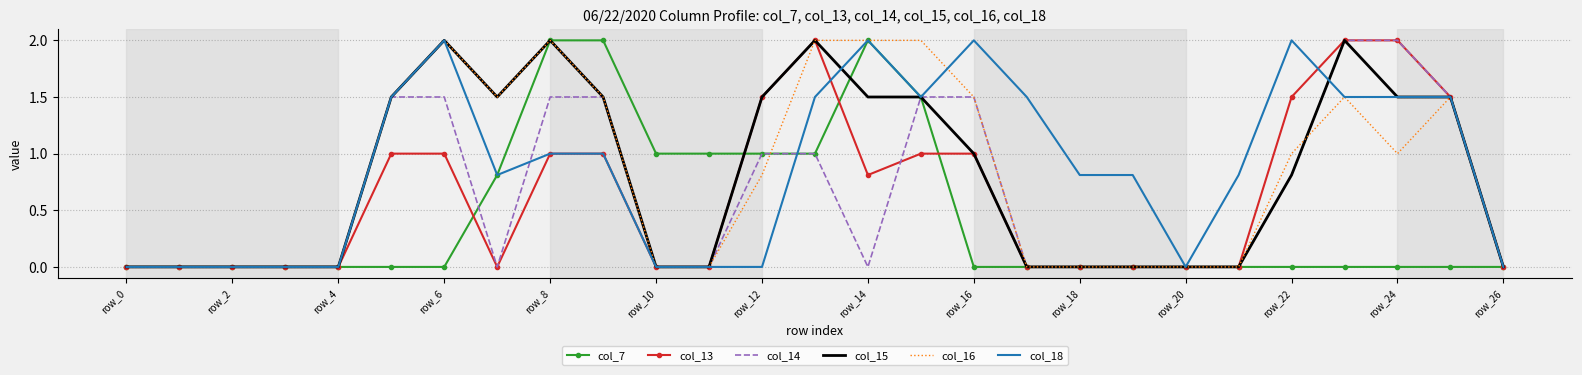

What is the maximum value shown in the chart?

2.0